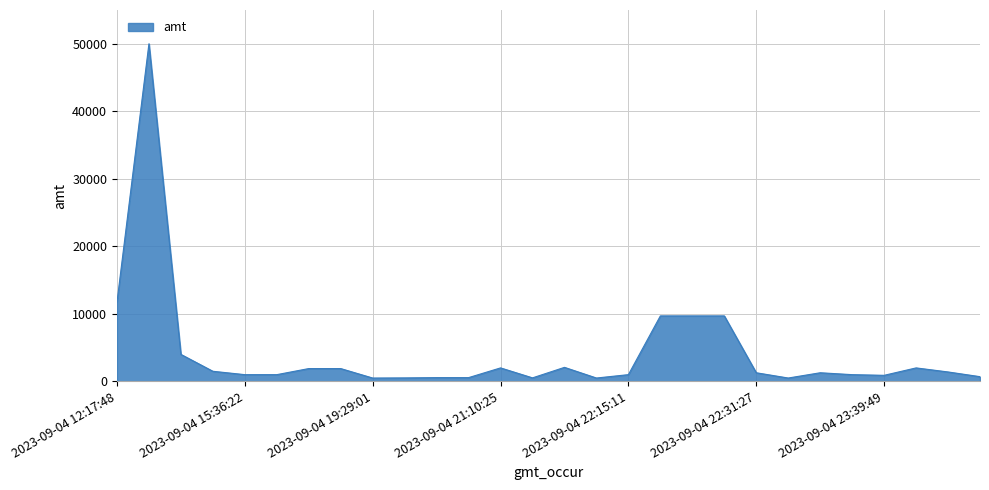

What is the greatest value displayed?

50000.0